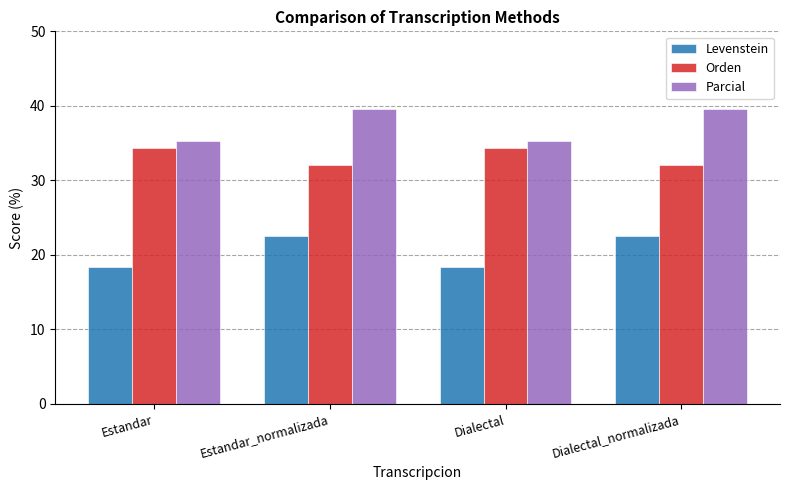

How many data points does each series have?

4